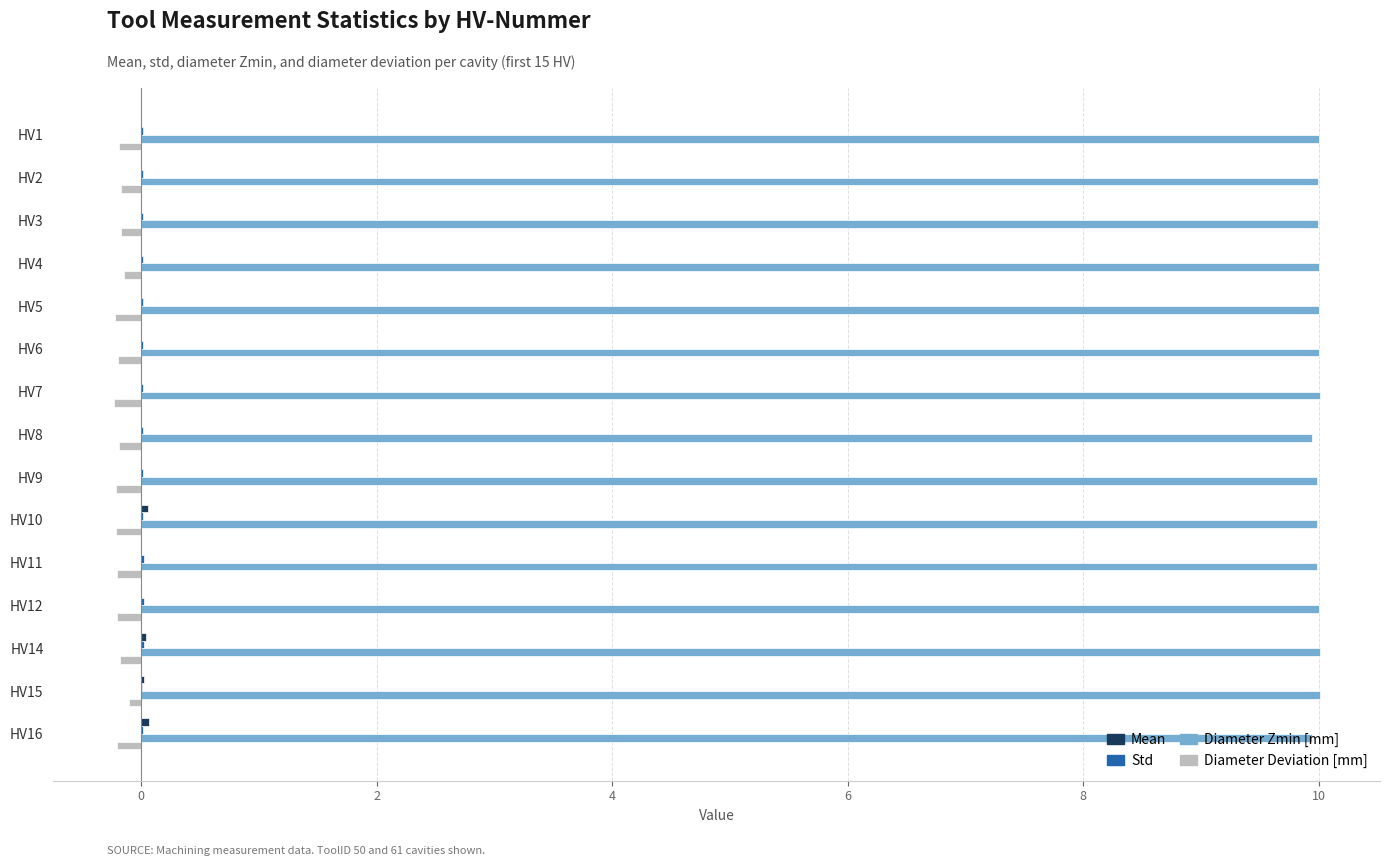

What is the maximum value shown in the chart?

10.0